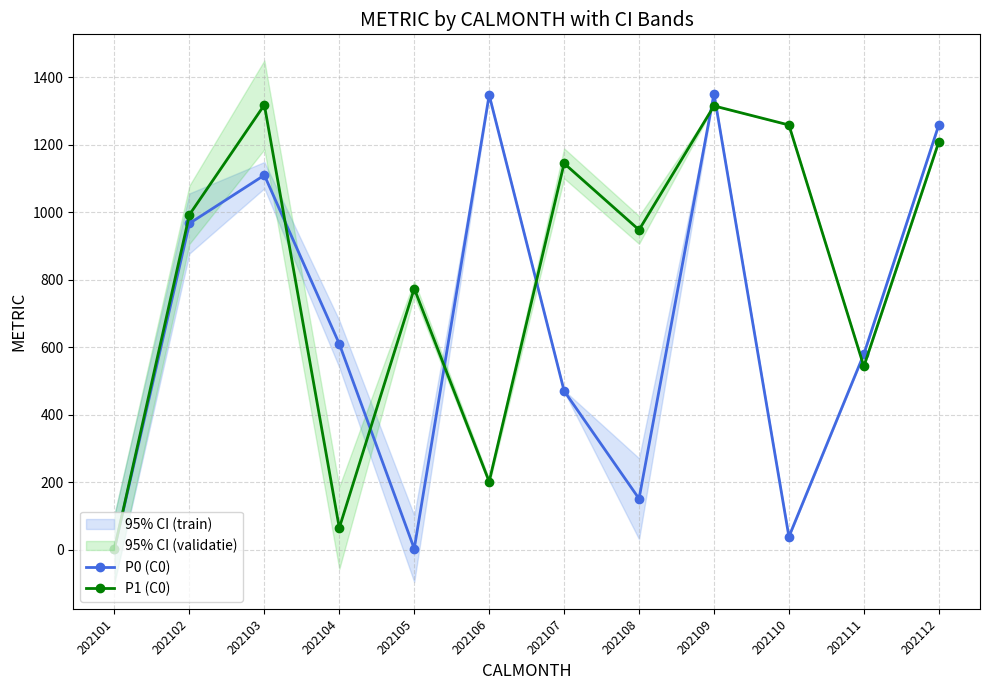

At how many categories does at least one series exceed 127?

11